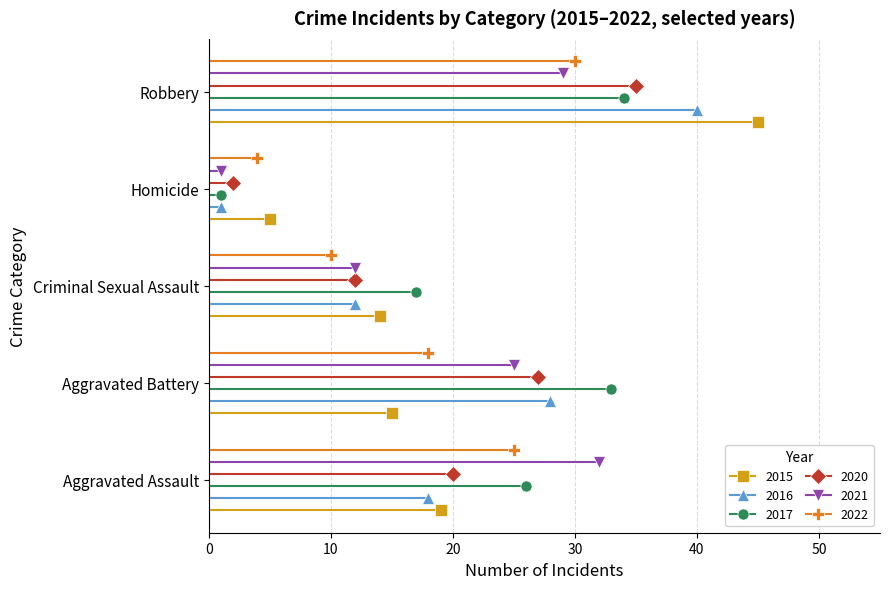

In 2015, how many points are lower than both neighbors (excluding endpoints)?

1